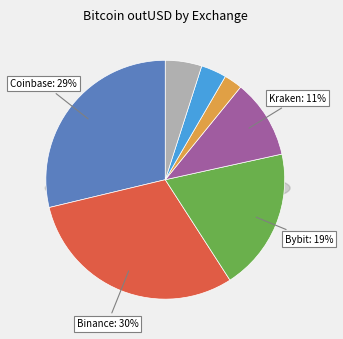

To the nearest percent, what percentage of the pie is Binance?

30%